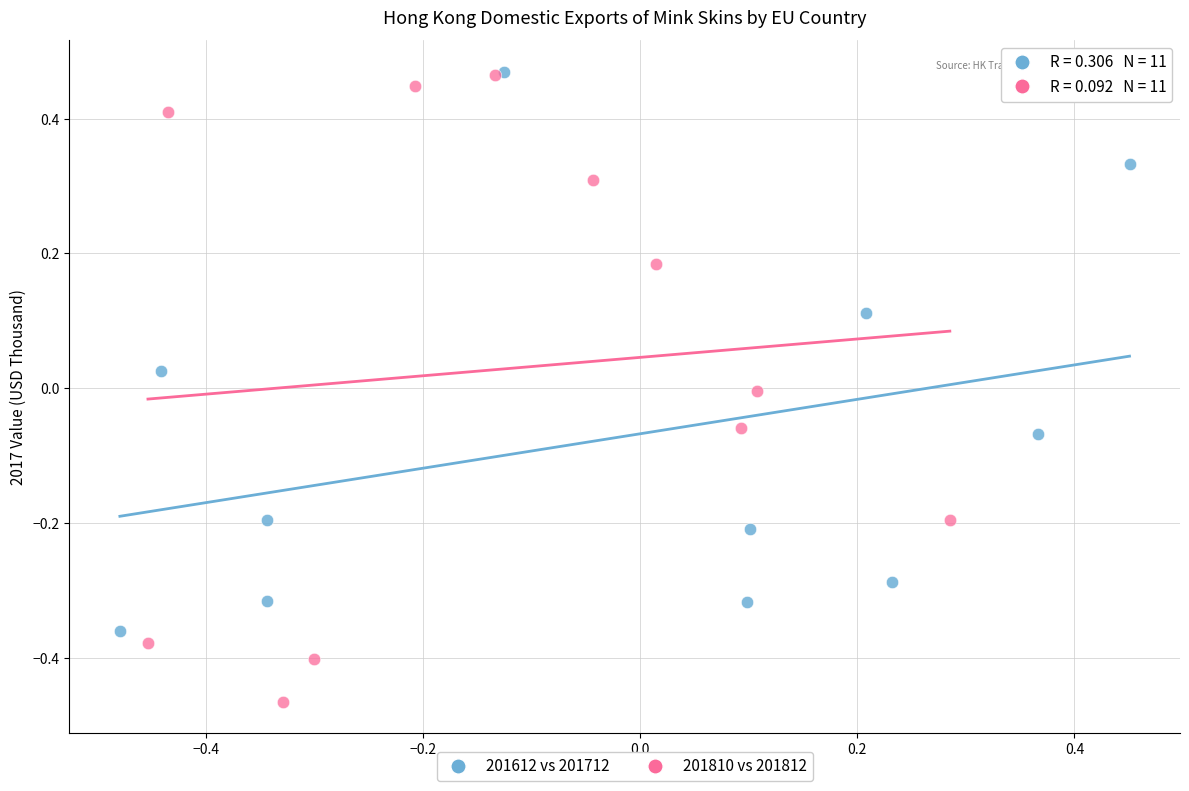

Which series contains the lowest Y value?

201810 vs 201812